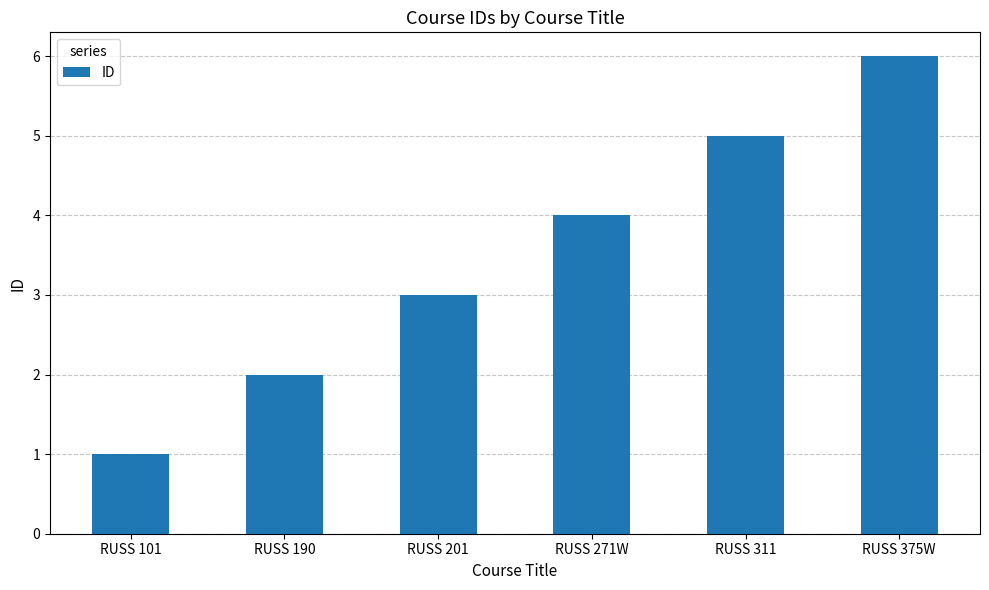

List the labels in order of value, smallest first.

RUSS 101, RUSS 190, RUSS 201, RUSS 271W, RUSS 311, RUSS 375W